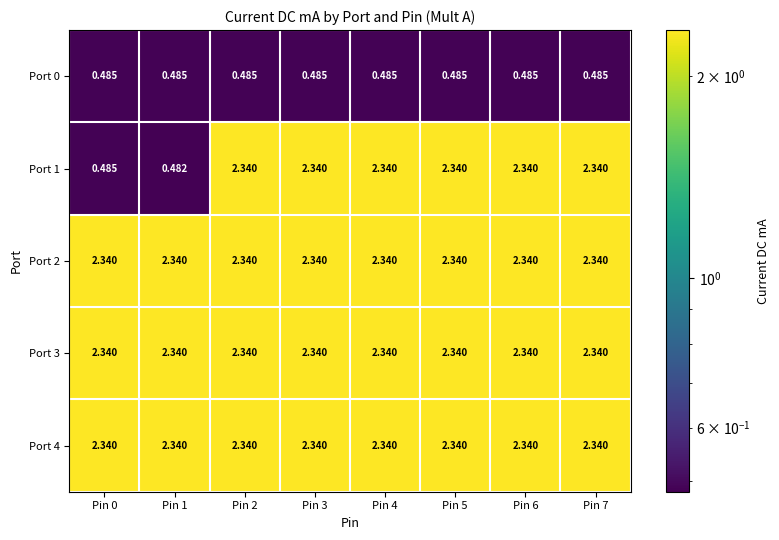

Is the value of Port 2 at Pin 4 greater than the value of Port 0 at Pin 4?

Yes